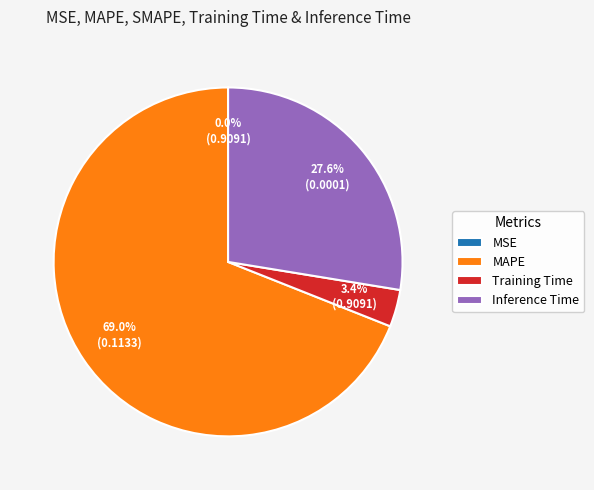

Which category accounts for the majority?

MAPE